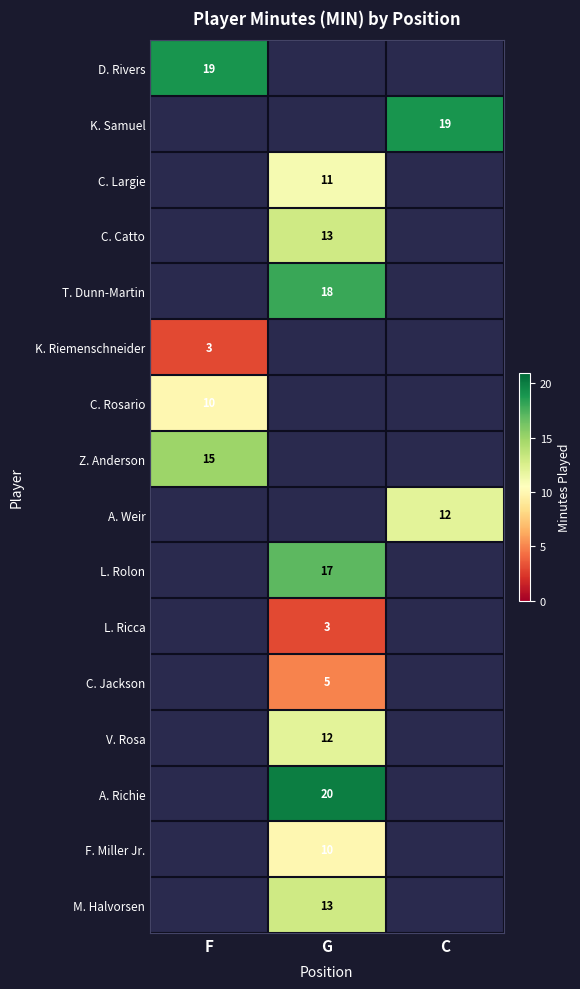

True or false: Z. Anderson has a value of 24 at F.

False